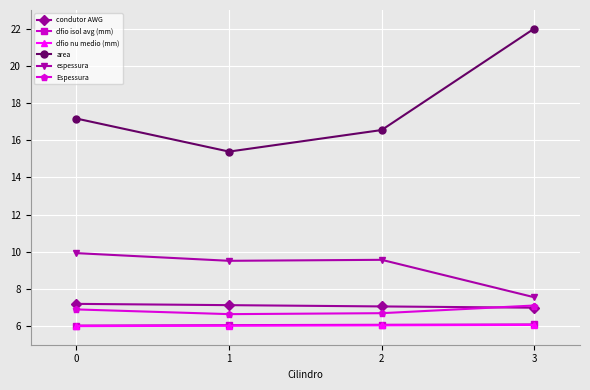

What is the spread (max minus min) of values at 0?

11.2